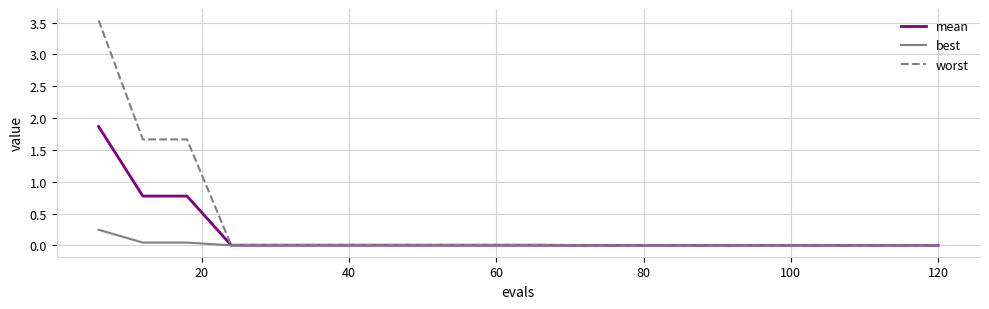

Which series has the widest spread of values?

worst